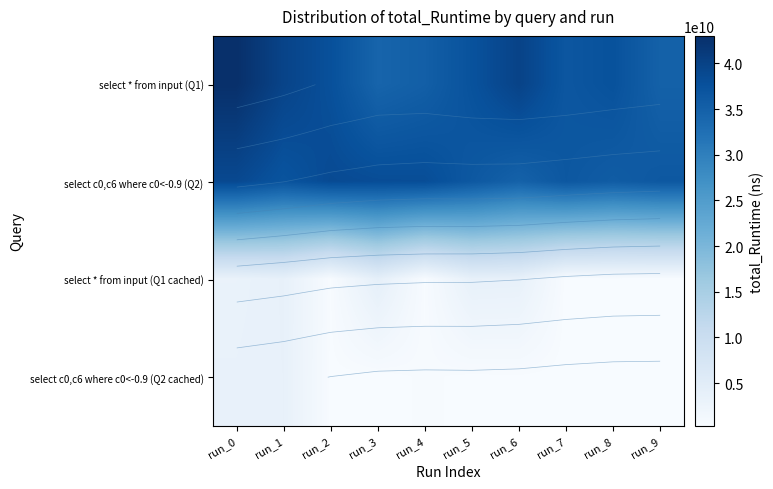

What is the minimum value for select c0,c6 where c0<-0.9 (Q2)?

34818159437